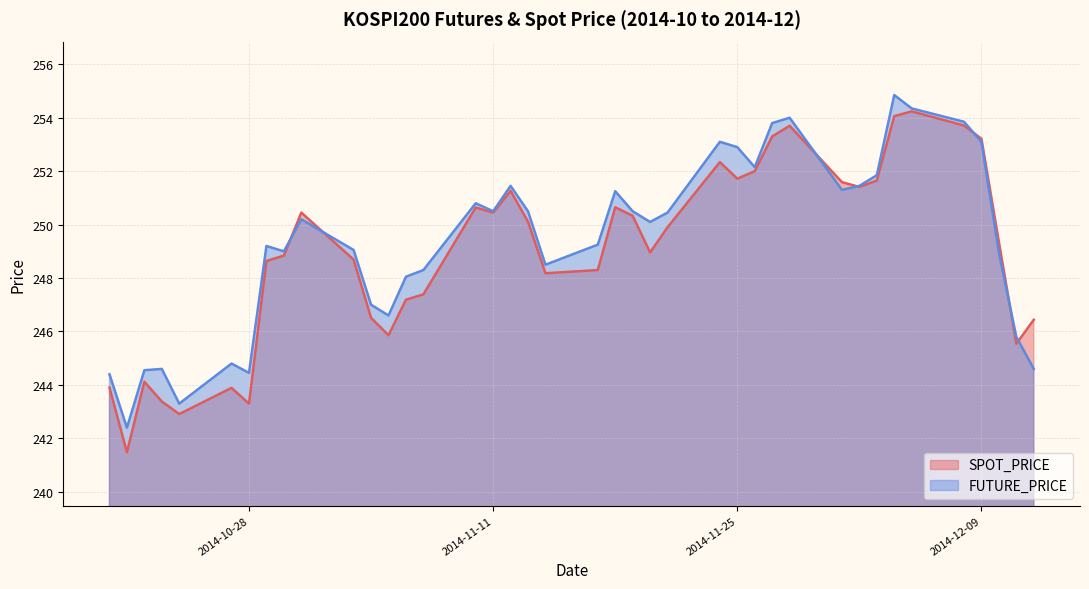

How many categories are shown in the chart?

40